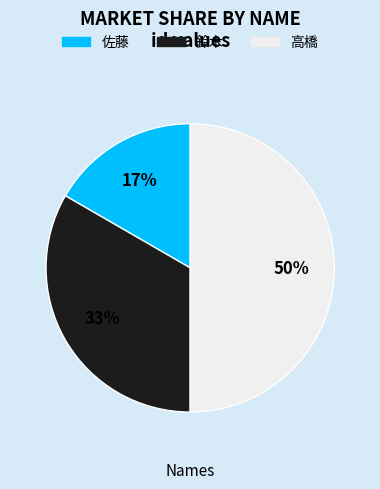

What percentage is the 鈴木 slice, to the nearest percent?

33%